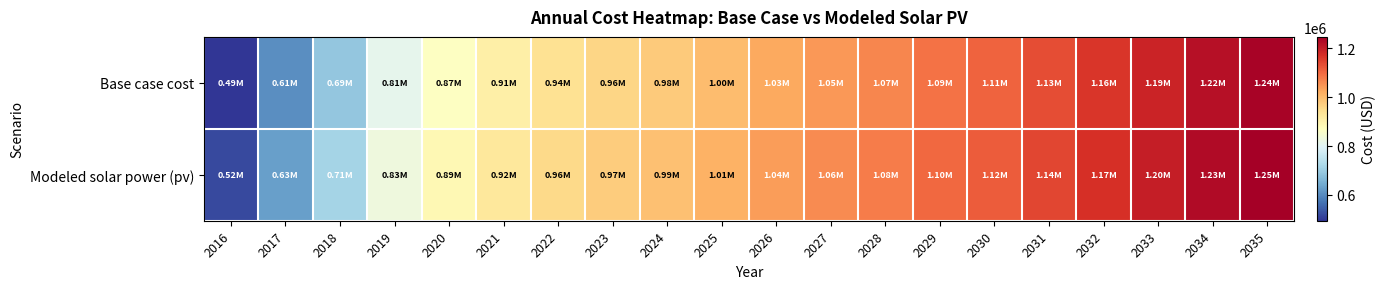

Reading right to left, list all the values displayed in this chart.

Base case cost: 2035=1239890.7	2034=1220637.7	2033=1189529.5	2032=1162012.9	2031=1133022.4	2030=1106485.2	2029=1089858.5	2028=1065364.0	2027=1046425.1	2026=1025944.7	2025=999590.9	2024=977577.1	2023=959149.8	2022=939140.2	2021=907018.4	2020=867425.4	2019=810206.2	2018=690277.6	2017=605724.4	2016=493988.9
Modeled solar power (pv): 2035=1247300.7	2034=1228583.5	2033=1198165.7	2032=1171307.6	2031=1143014.8	2030=1117167.1	2029=1101124.0	2028=1077325.5	2027=1059024.5	2026=1039222.2	2025=1013638.1	2024=992360.9	2023=974636.1	2022=955371.5	2021=924168.1	2020=885618.4	2019=829702.7	2018=711955.5	2017=629142.1	2016=519558.7